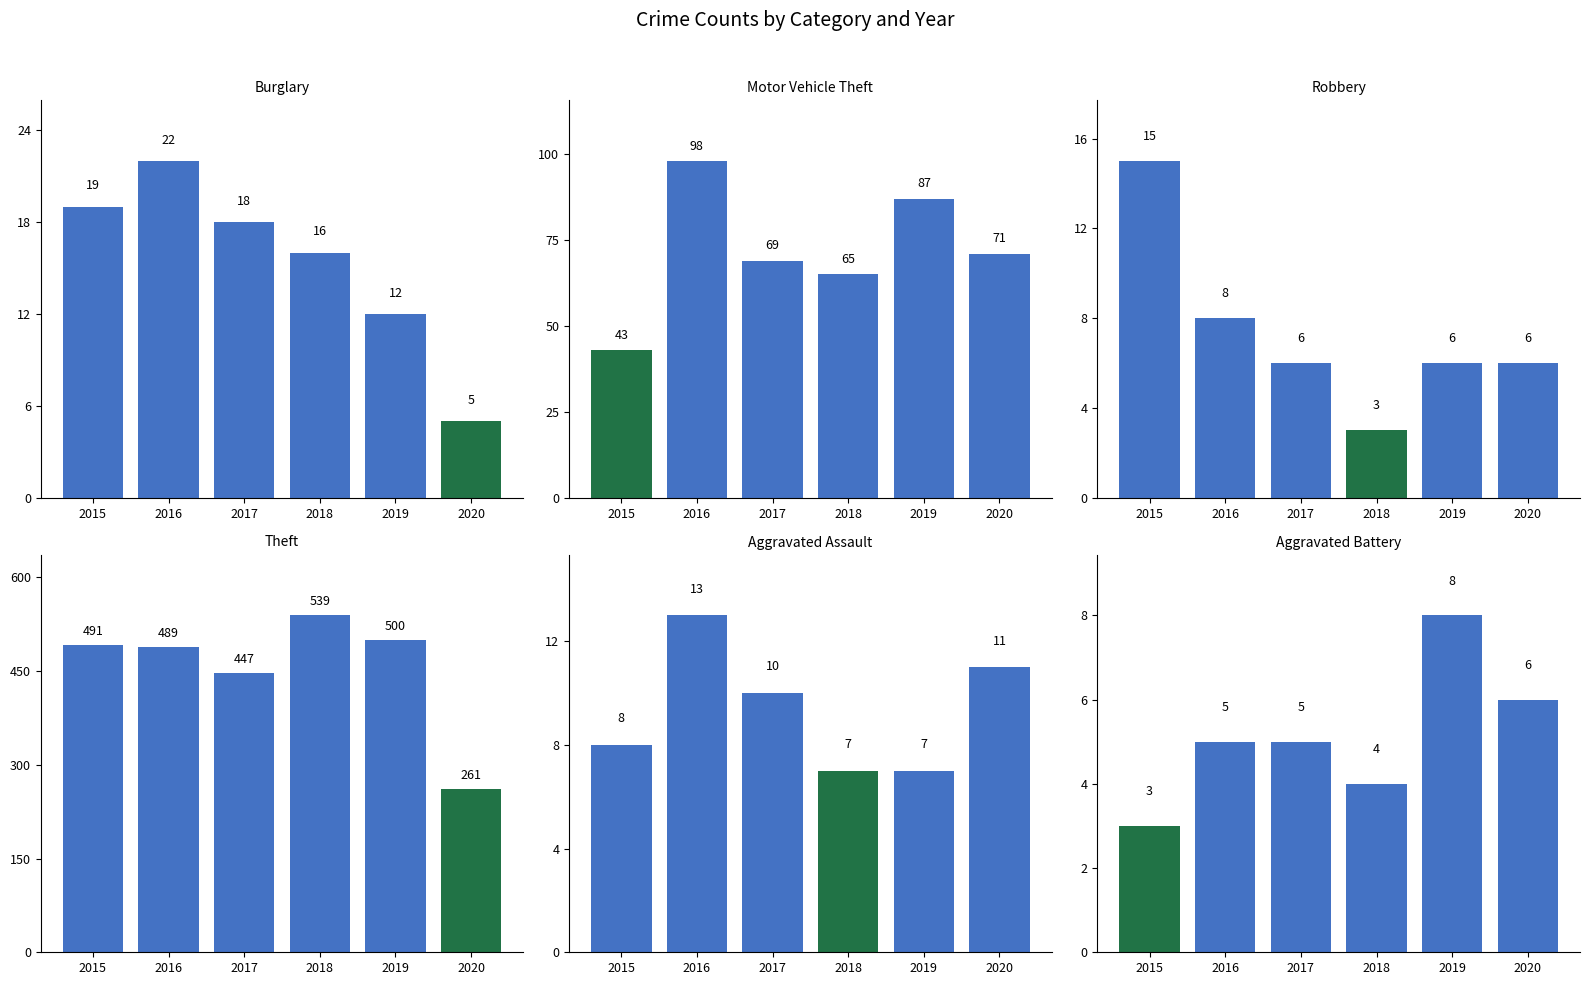

The value of Robbery at 2018 is 3. True or false?

True